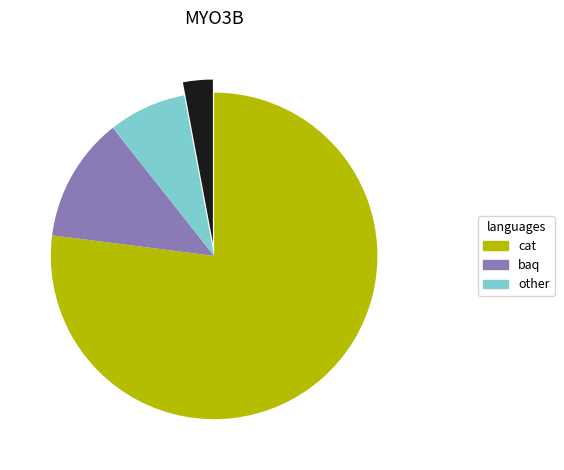

Is there any slice that represents more than half of the pie?

Yes